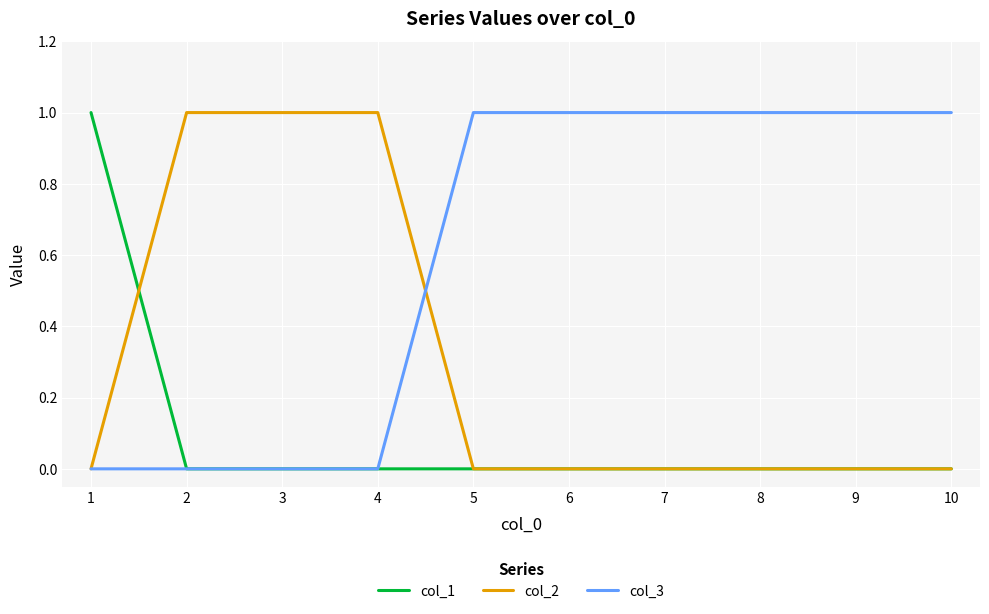

How many categories are shown in the chart?

10